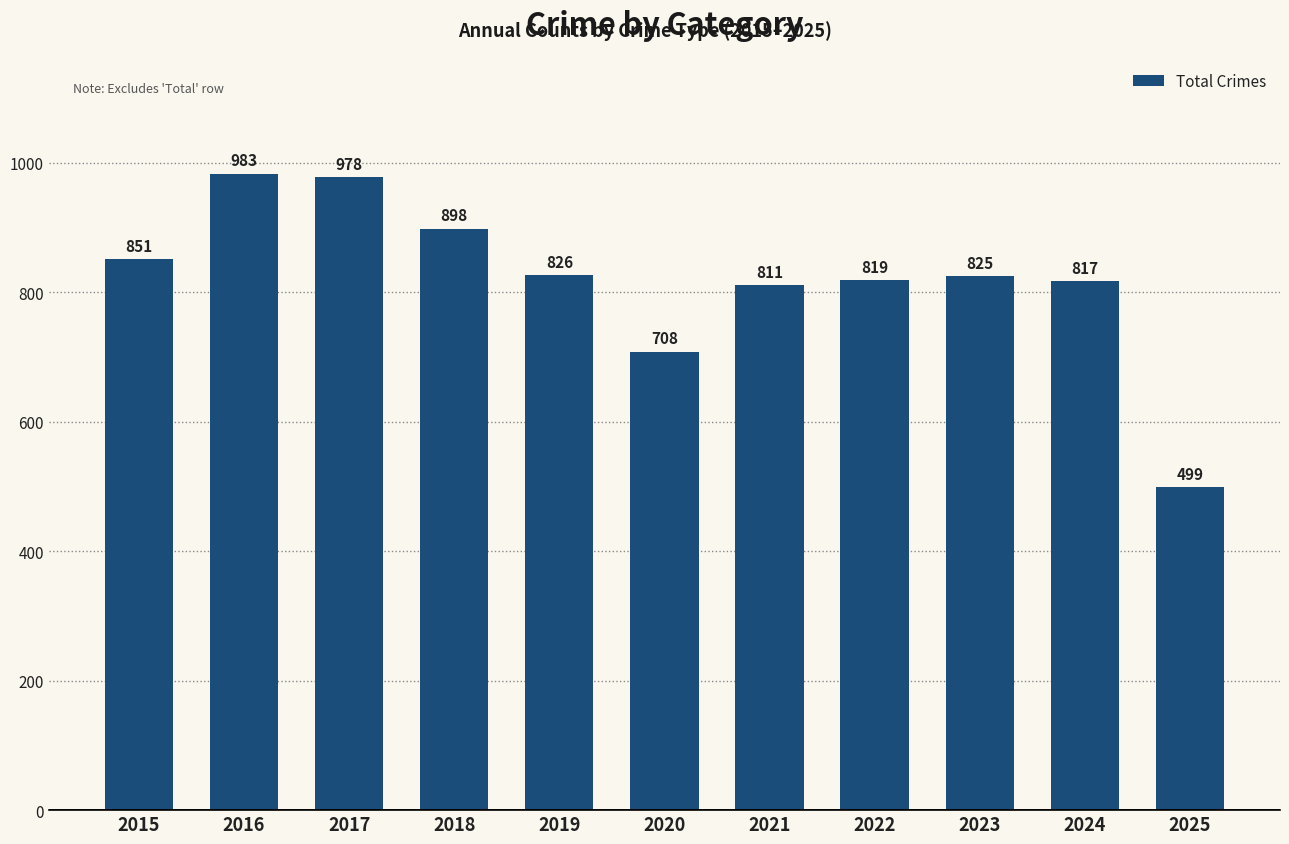

Rank the categories by value from lowest to highest.

2025, 2020, 2021, 2024, 2022, 2023, 2019, 2015, 2018, 2017, 2016